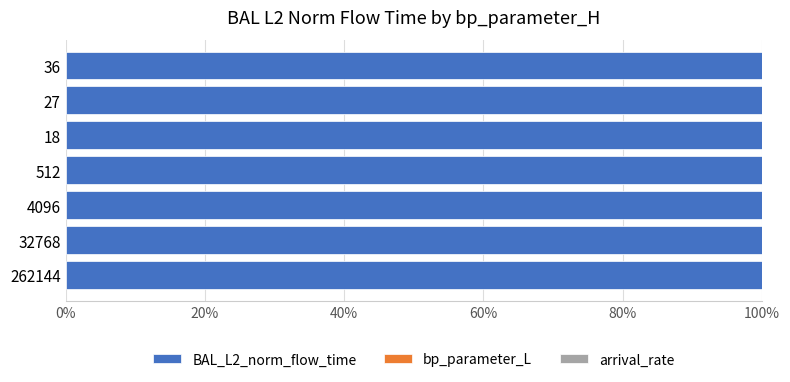

What is the highest value of the BAL_L2_norm_flow_time series?

100.0